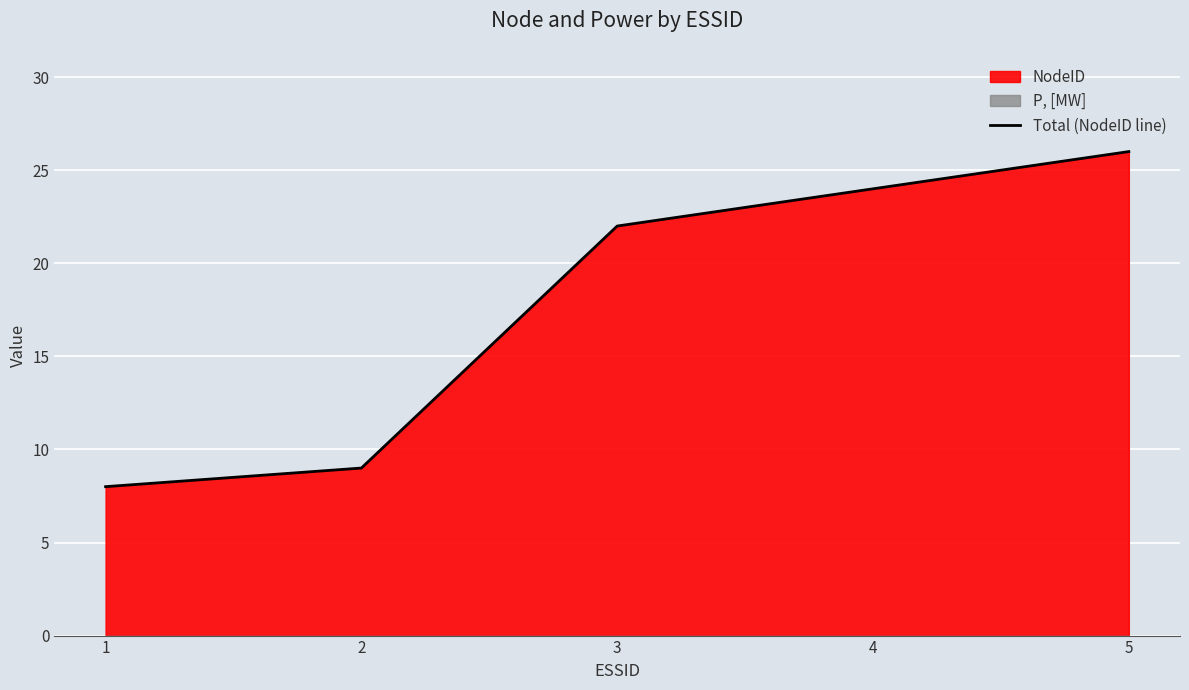

True or false: there are more than 0 points higher than both neighbors.

False